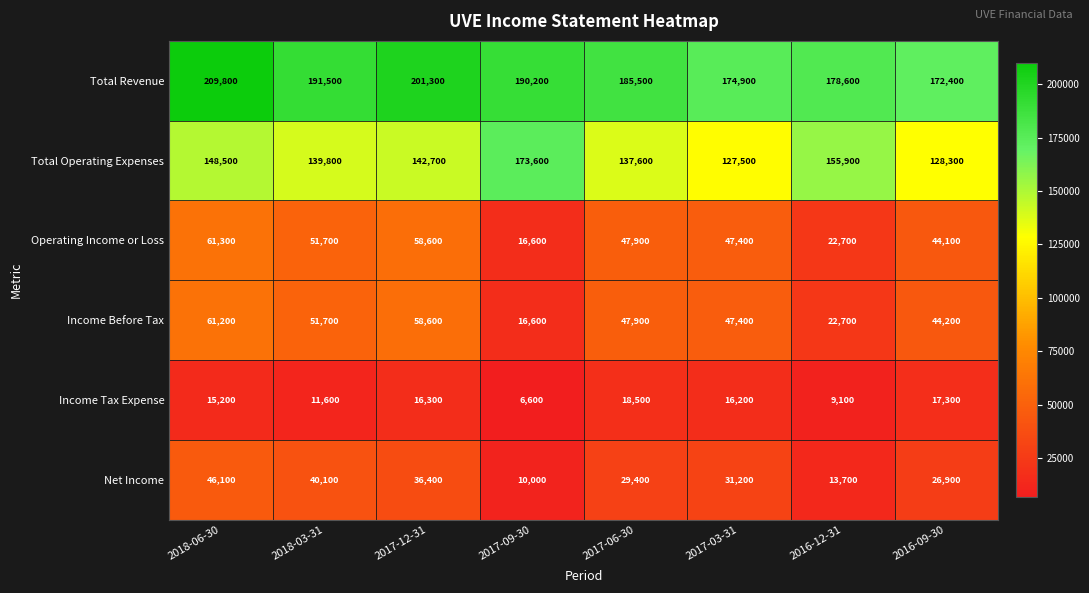

At which category is the sum across all series the highest?

2018-06-30